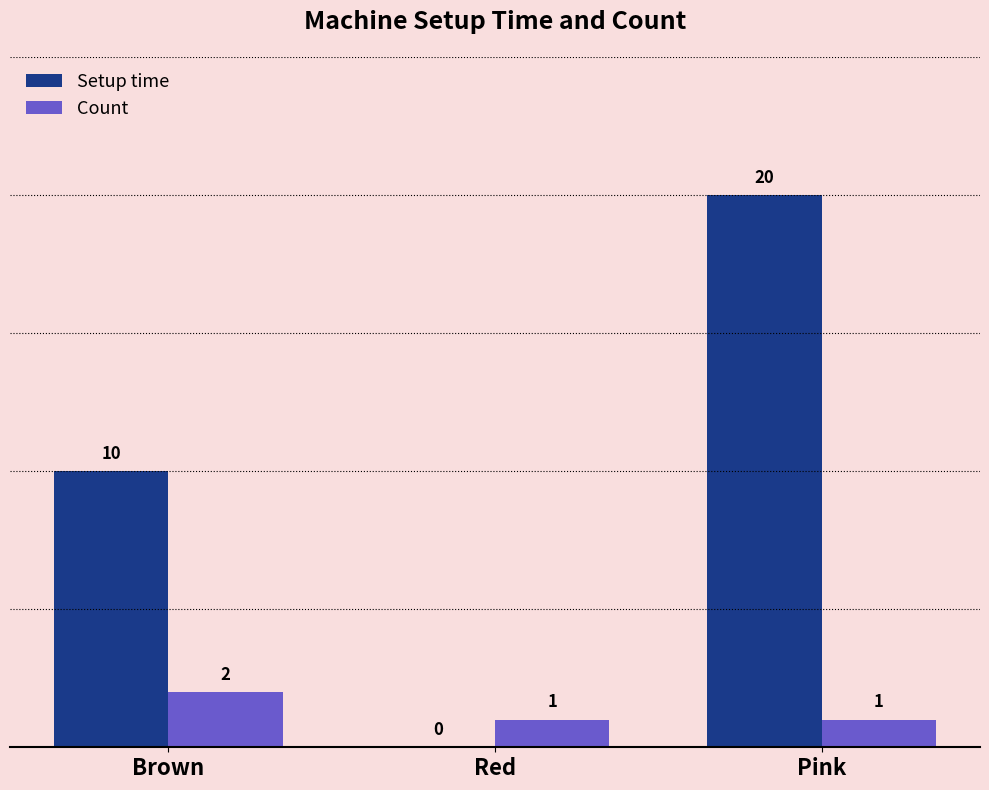

How many Count values are between 1 and 2?

3